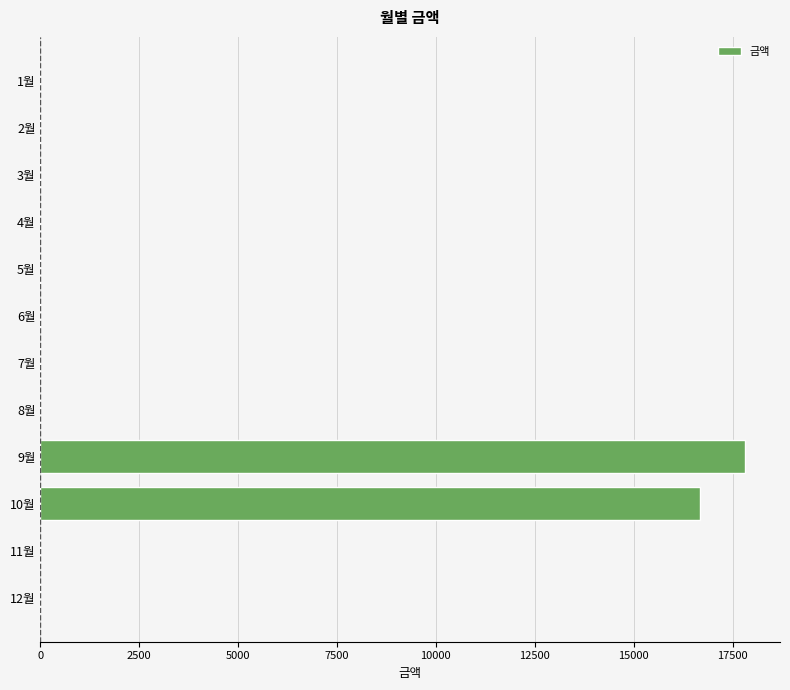

Count the number of categories in the chart.

12